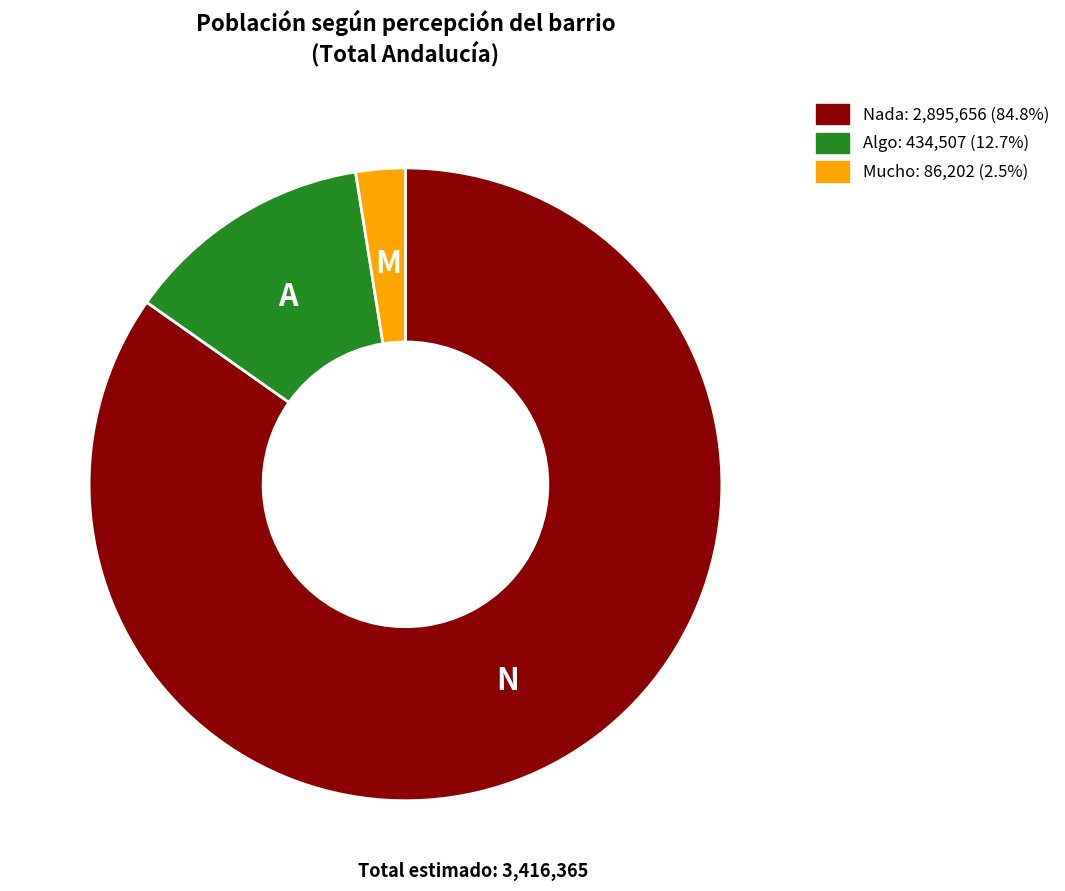

Combined, do Mucho and Nada account for over 50%?

Yes